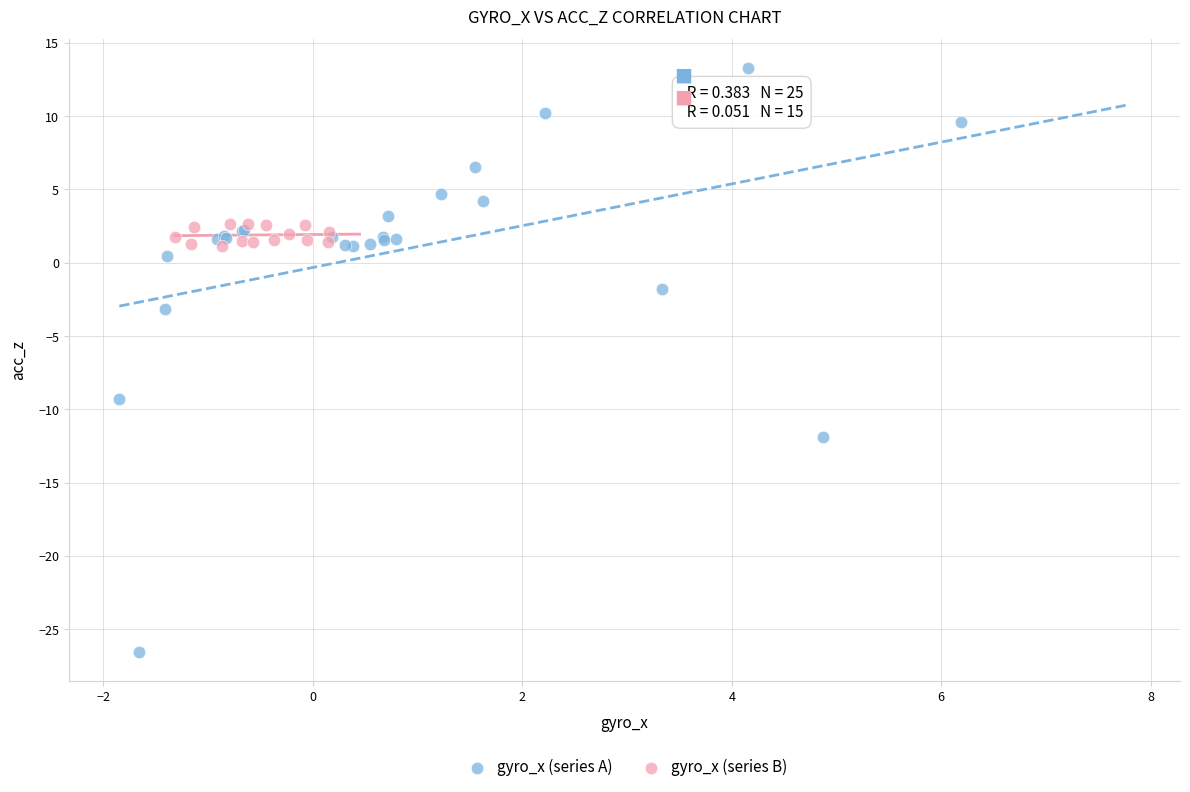

Which series has the widest spread of Y values?

gyro_x (series A)